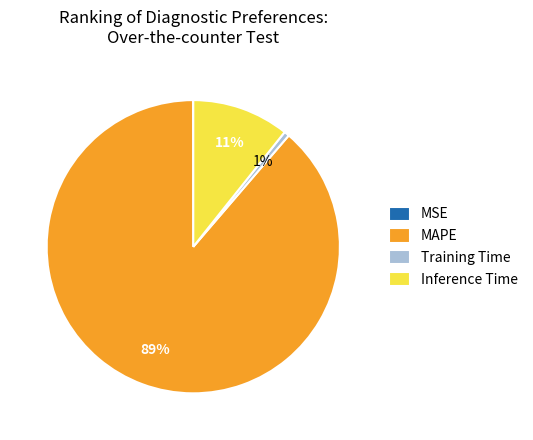

Does MAPE account for over 50% of the chart?

Yes